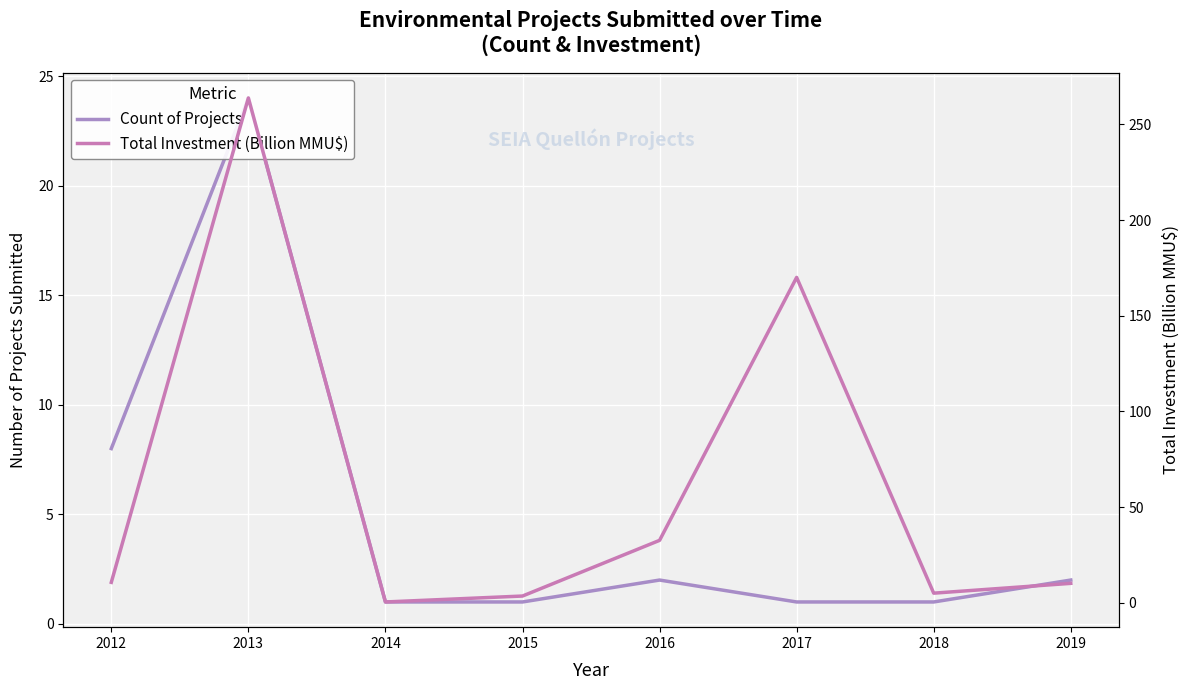

What is the smallest value displayed?

0.4